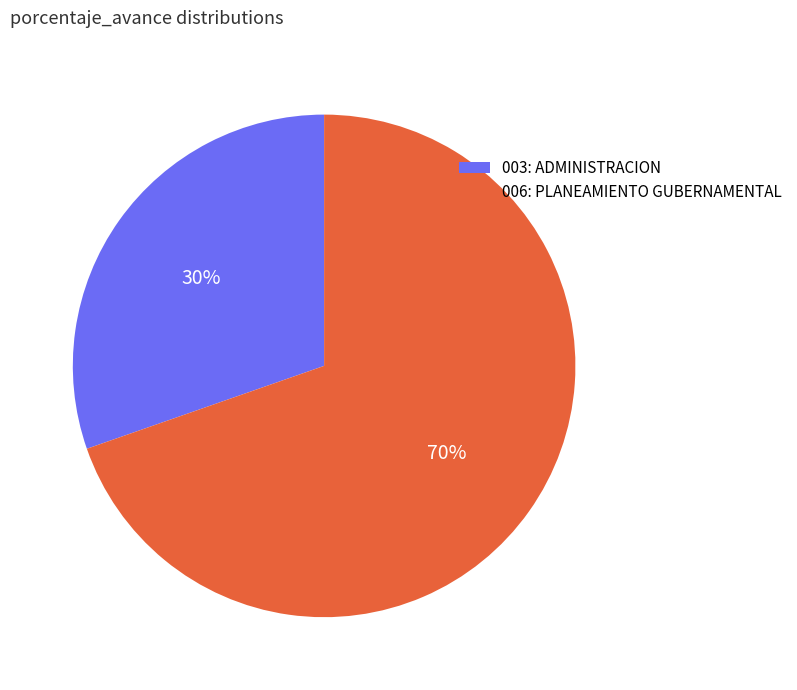

What is the ratio of the value at 003: ADMINISTRACION to the value at 006: PLANEAMIENTO GUBERNAMENTAL?

0.4